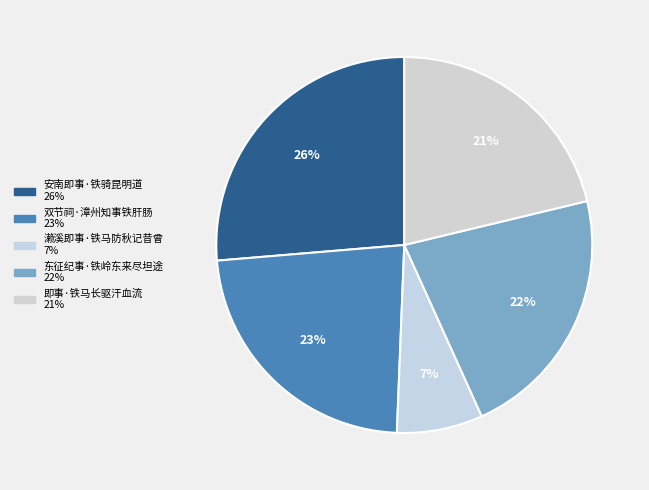

Do 双节祠·漳州知事铁肝肠 and 濑溪即事·铁马防秋记昔曾 together represent more than half of the pie?

No